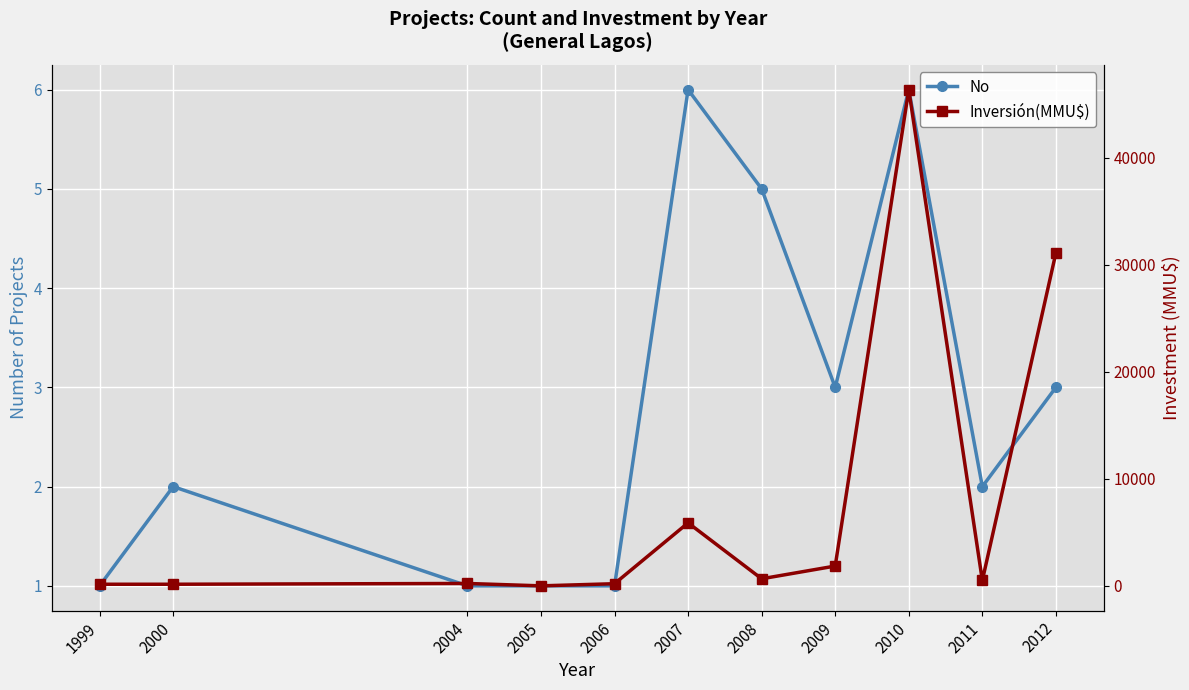

The Inversión(MMU$) series shows 500 at 2011. True or false?

True